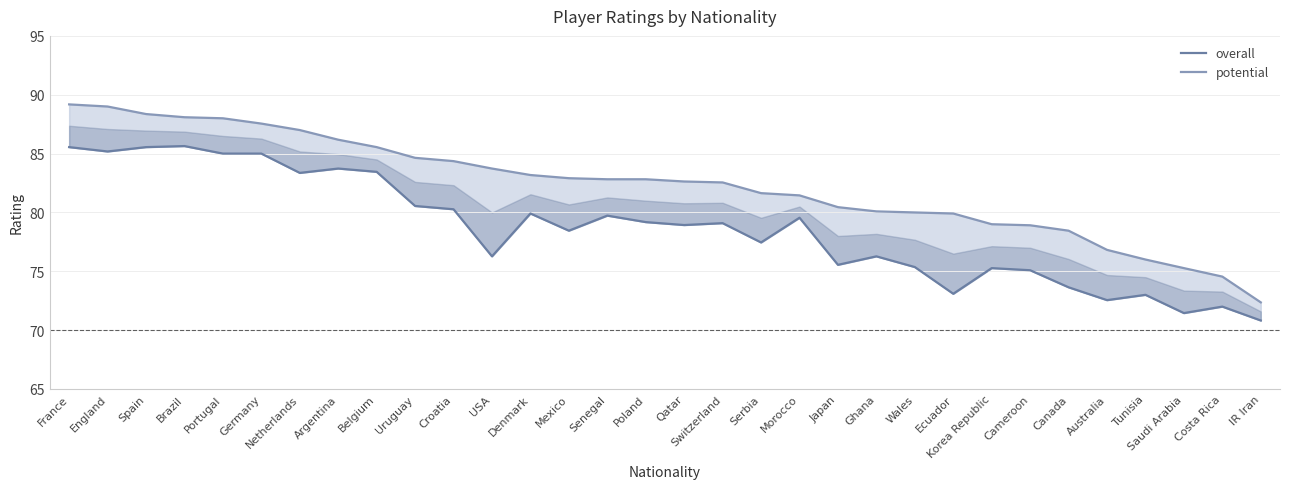

Where is the first local maximum for overall?

Brazil